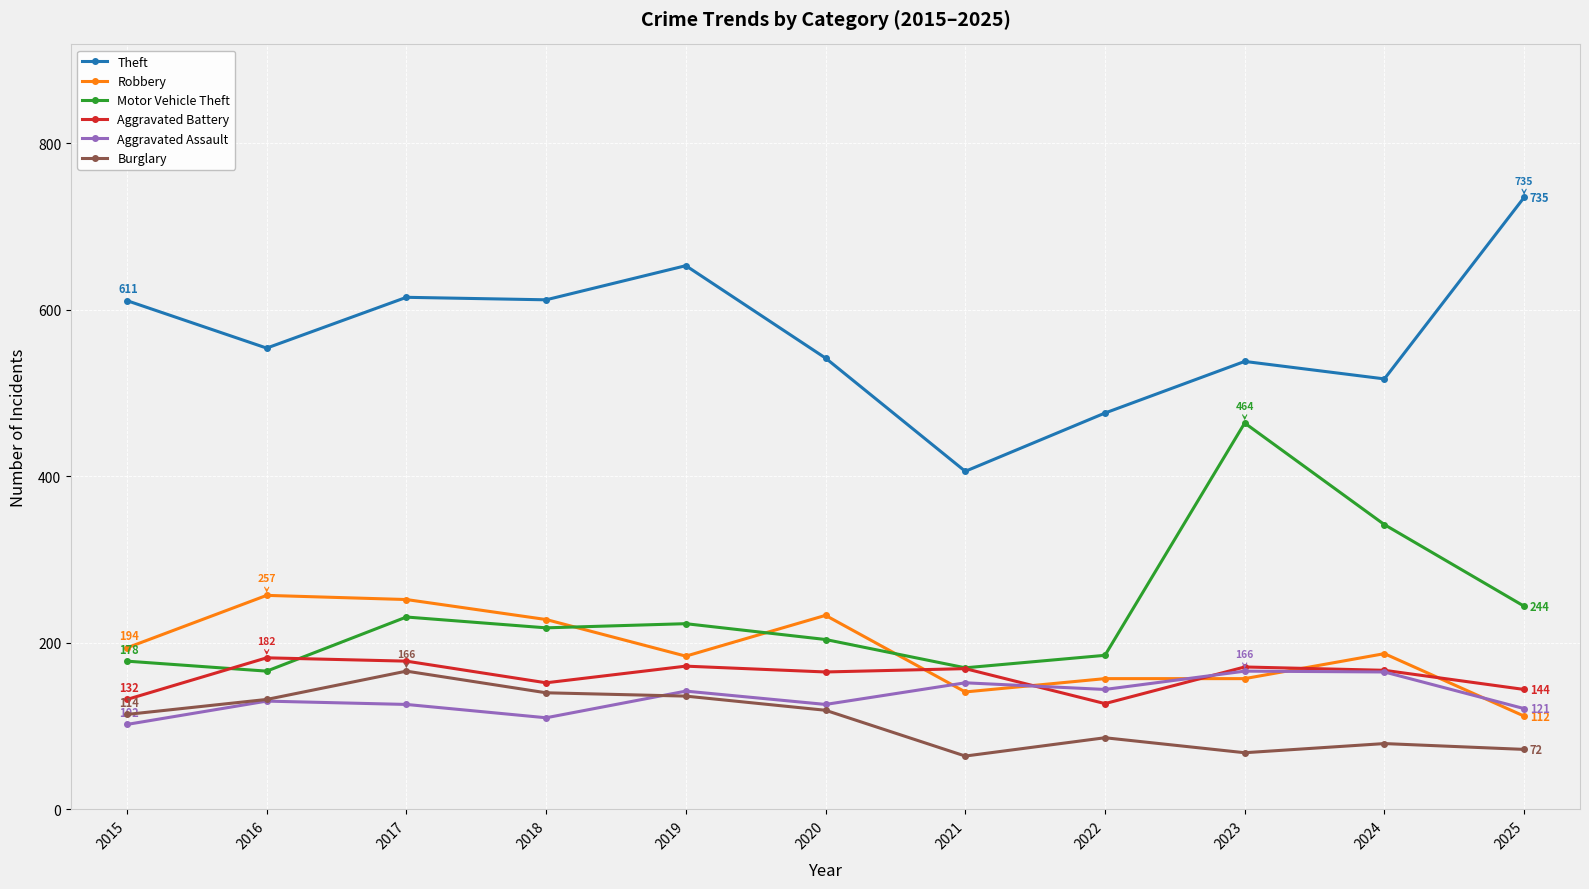

What is the difference between the highest and lowest values at 2021?

342